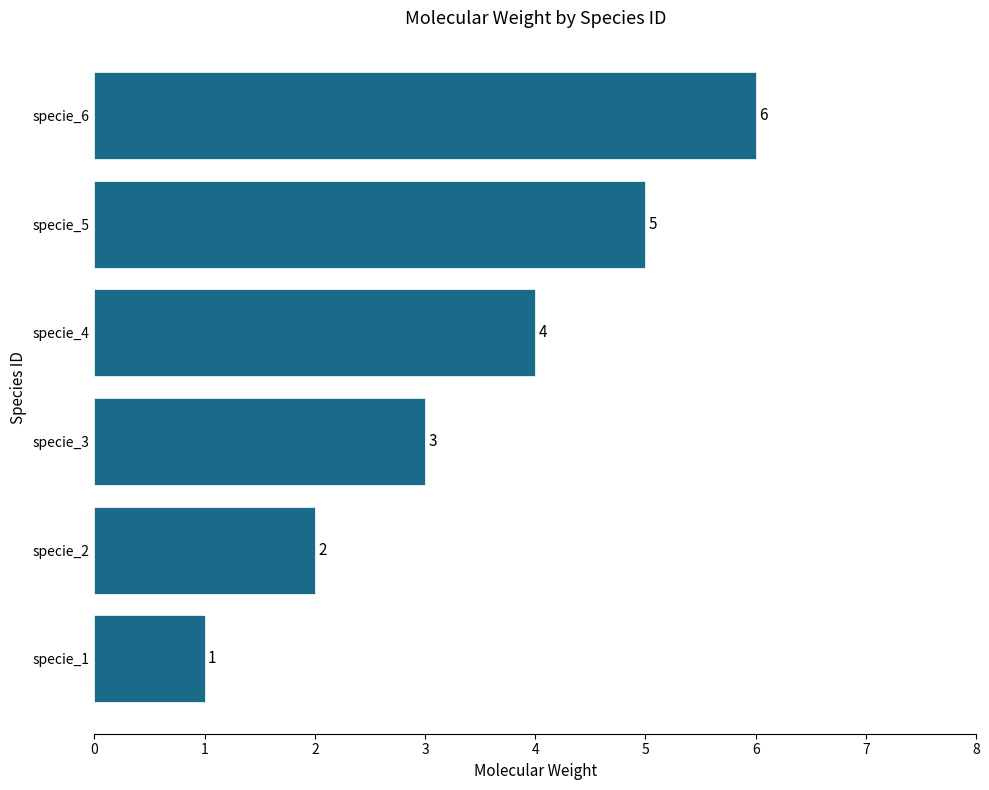

What is the change in value from specie_2 to specie_6?

+4